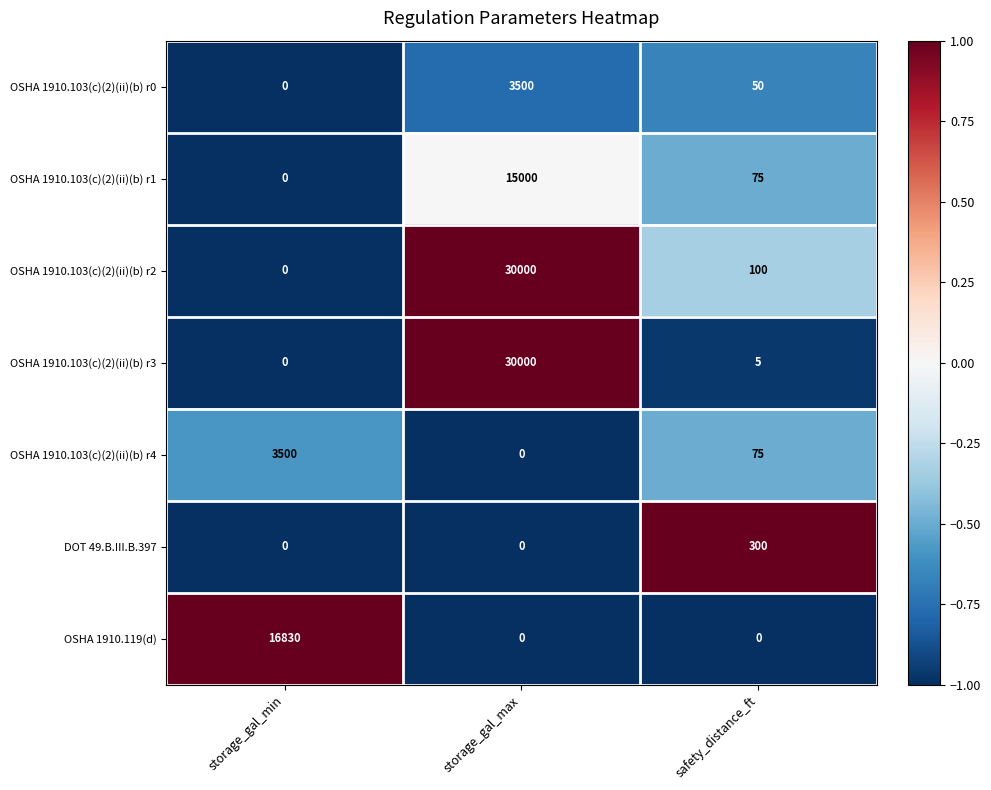

Reading left to right, what are all the values shown in this chart?

OSHA 1910.103(c)(2)(ii)(b) r0: 0	3500	50
OSHA 1910.103(c)(2)(ii)(b) r1: 0	15000	75
OSHA 1910.103(c)(2)(ii)(b) r2: 0	30000	100
OSHA 1910.103(c)(2)(ii)(b) r3: 0	30000	5
OSHA 1910.103(c)(2)(ii)(b) r4: 3500	0	75
DOT 49.B.III.B.397: 0	0	300
OSHA 1910.119(d): 16830	0	0